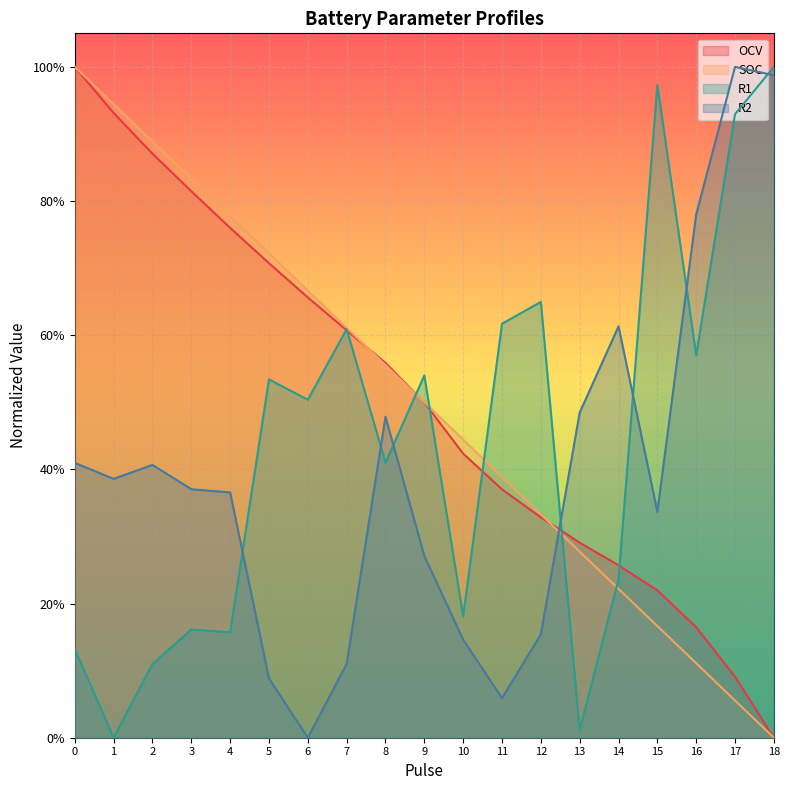

At which label is R1 closest to 0?

1